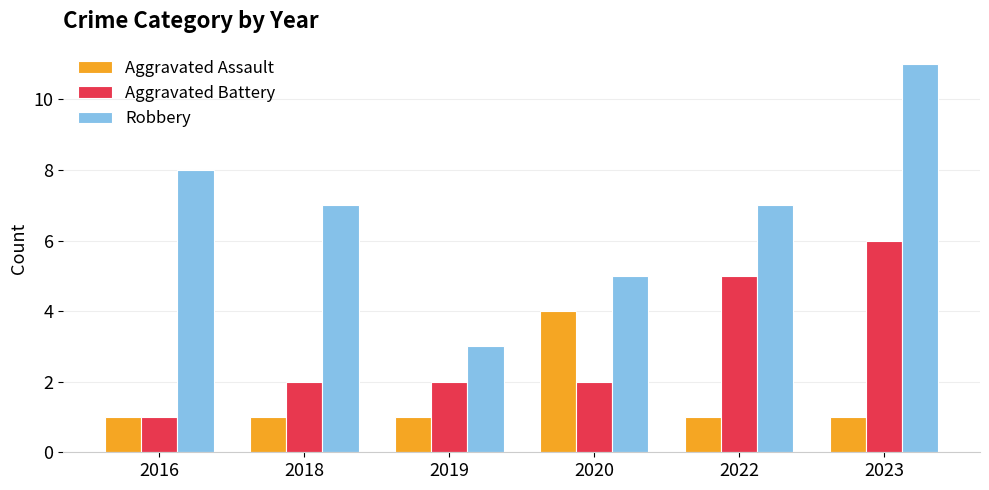

What are all the series names shown in the legend?

Aggravated Assault, Aggravated Battery, Robbery